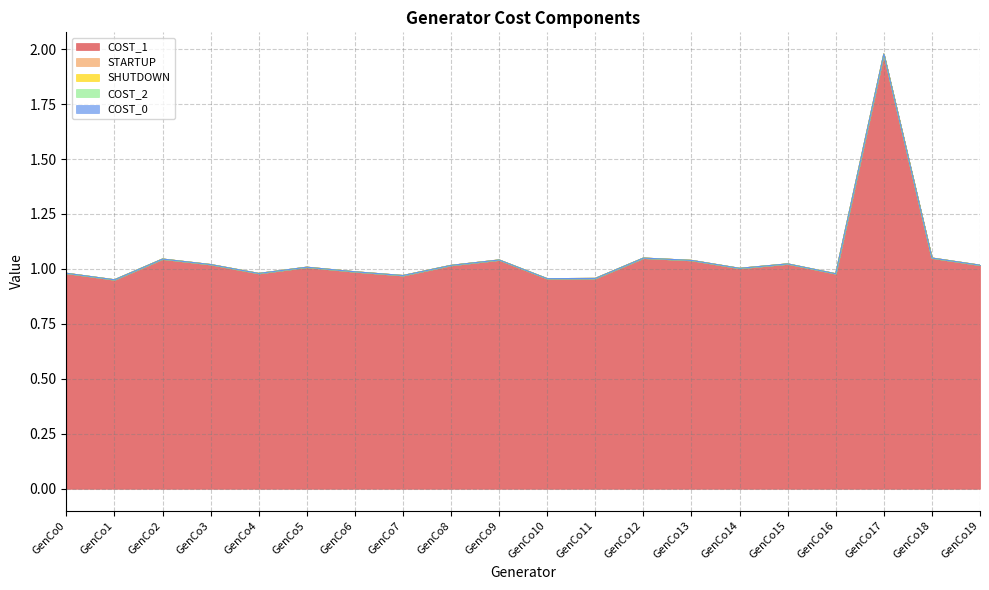

At GenCo13, list the series in order from largest to smallest.

COST_1, STARTUP, SHUTDOWN, COST_2, COST_0